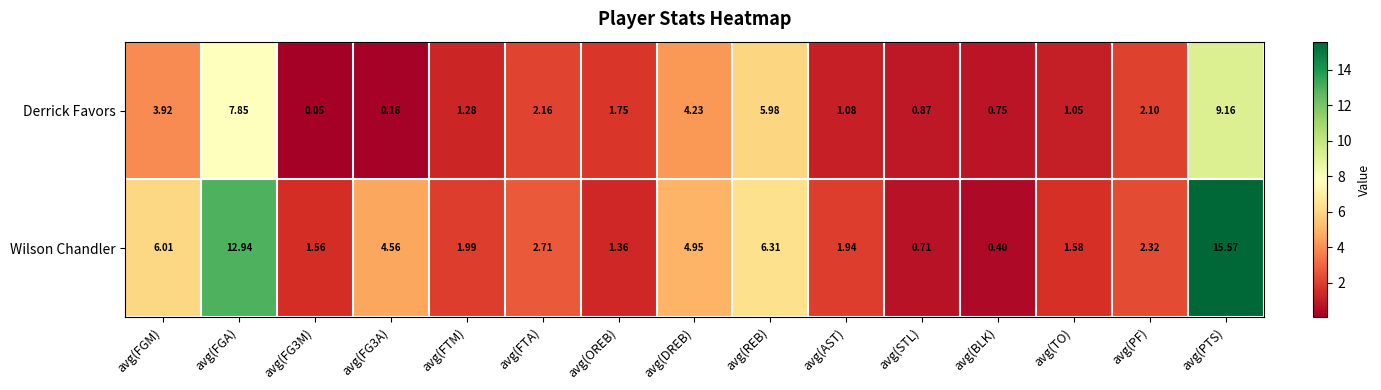

Which series has the largest total across all categories?

Wilson Chandler